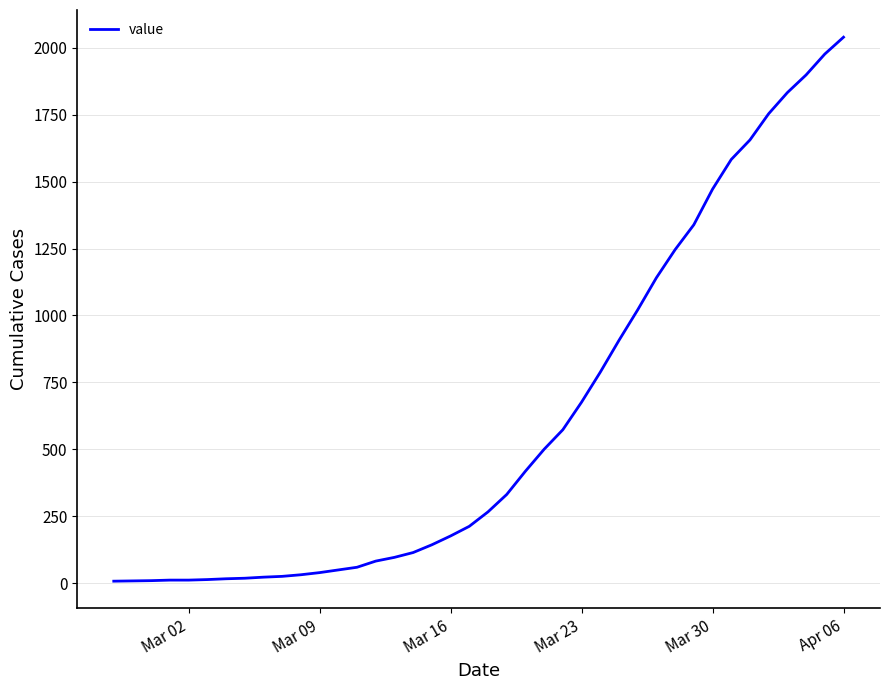

What is the maximum value shown in the chart?

2040